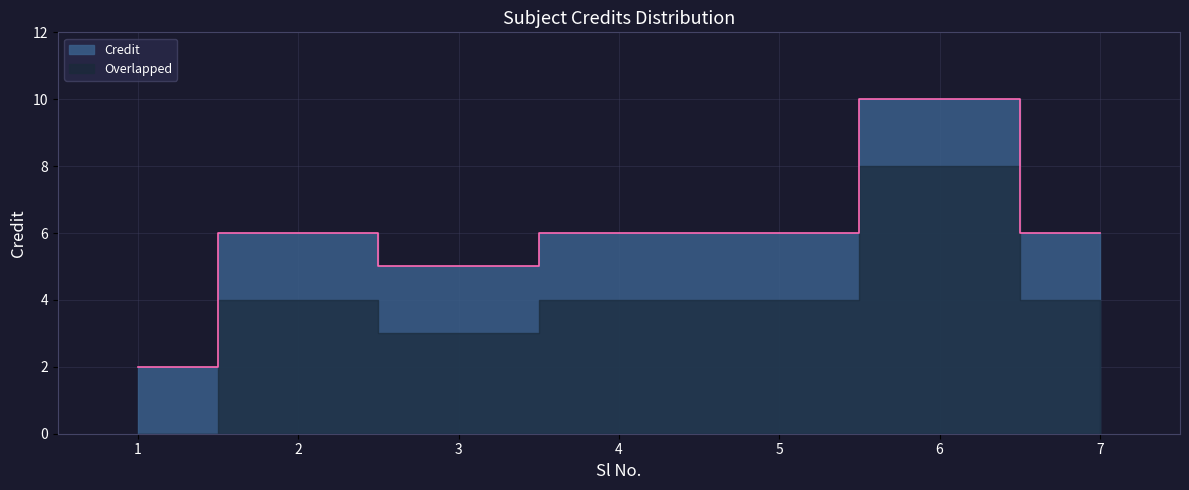

How many lines are shown in the chart?

1